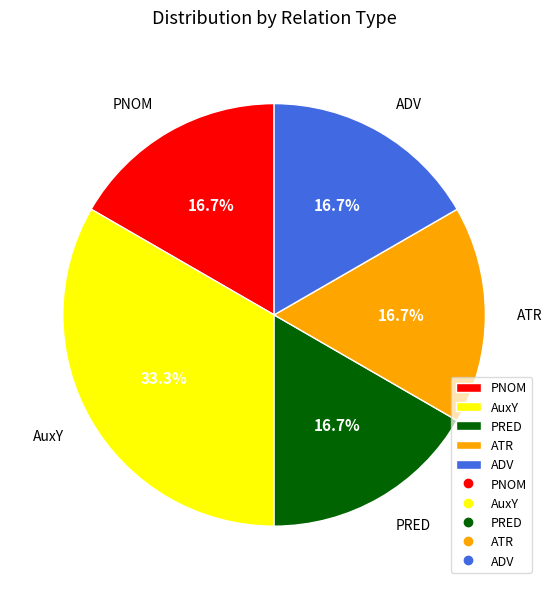

How many segments does this pie chart have?

5